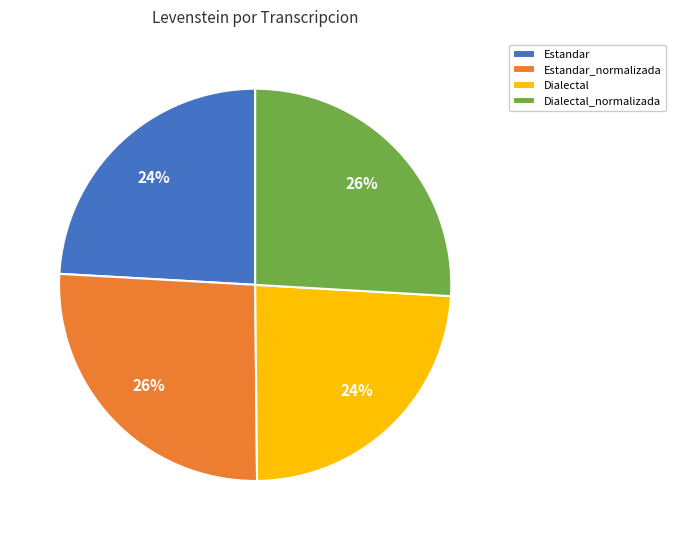

What is the ratio of the value at Estandar to the value at Dialectal_normalizada?

0.9